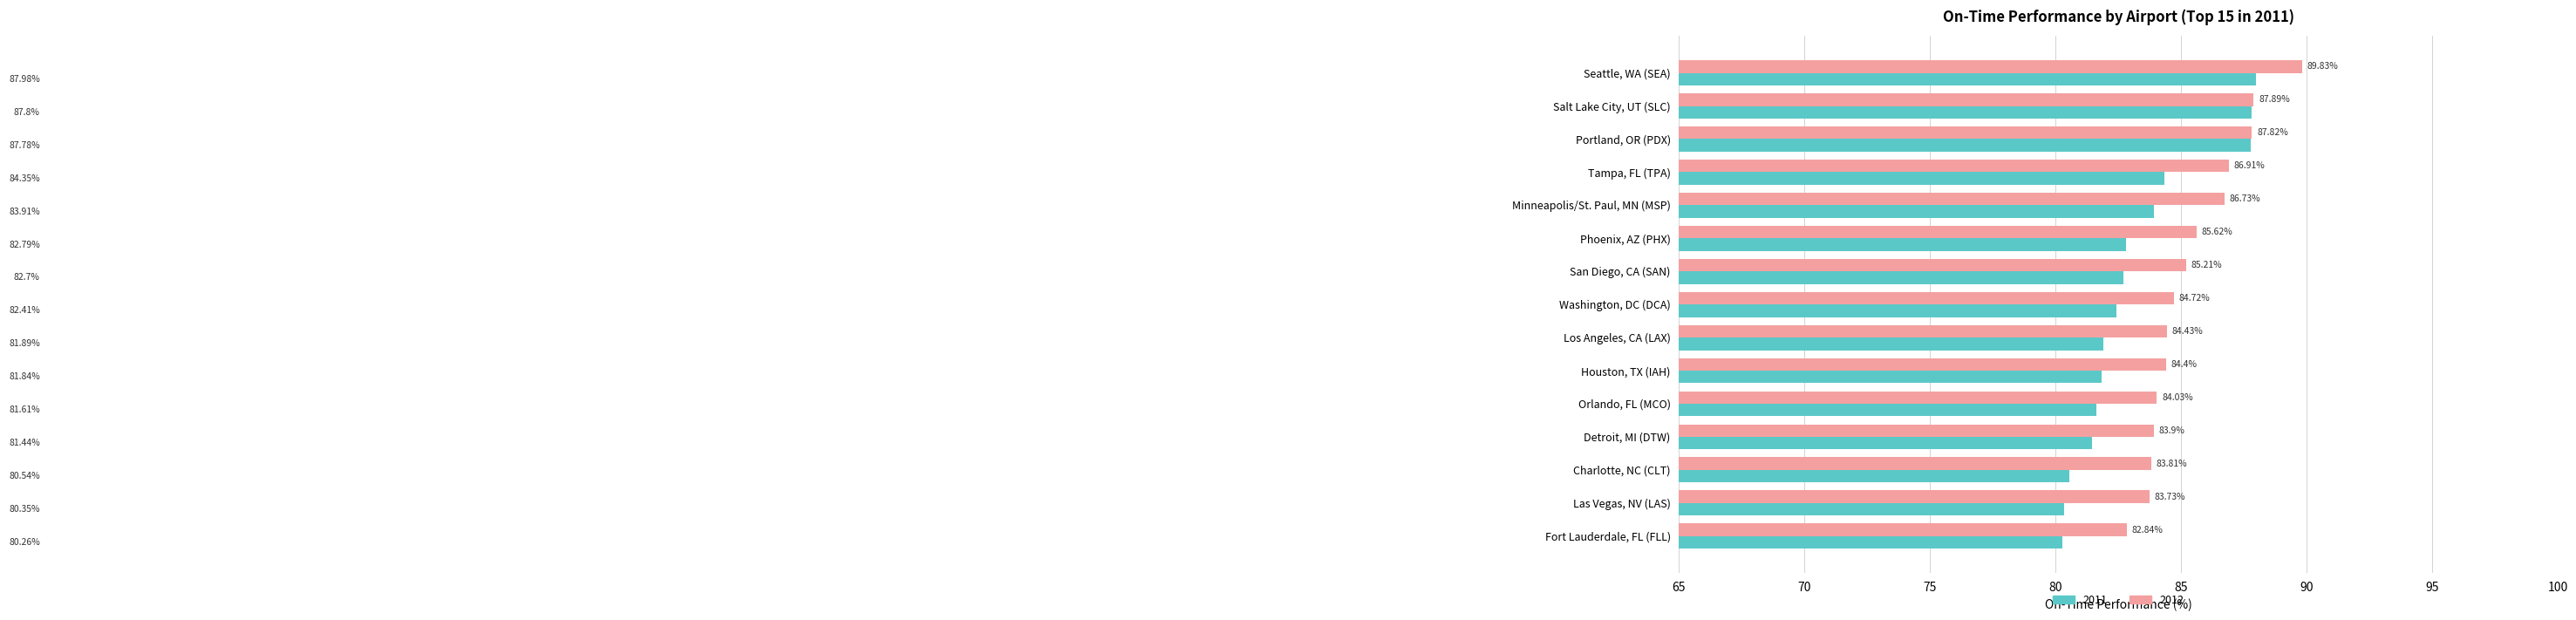

At Washington, DC (DCA), list the series in order from smallest to largest.

2011, 2012